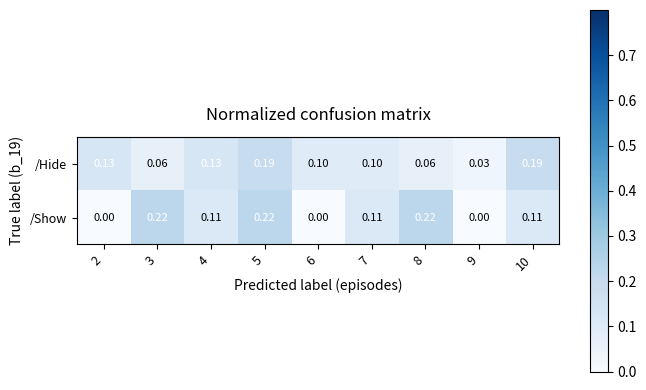

Rank the series at 10 from highest to lowest value.

/Hide, /Show